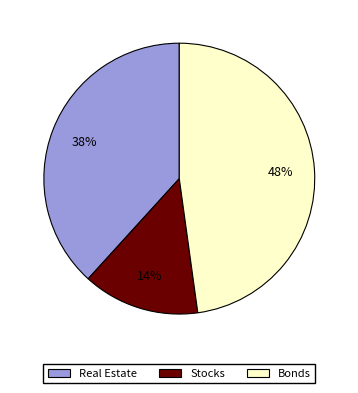

Do Real Estate and Stocks together represent more than half of the pie?

Yes